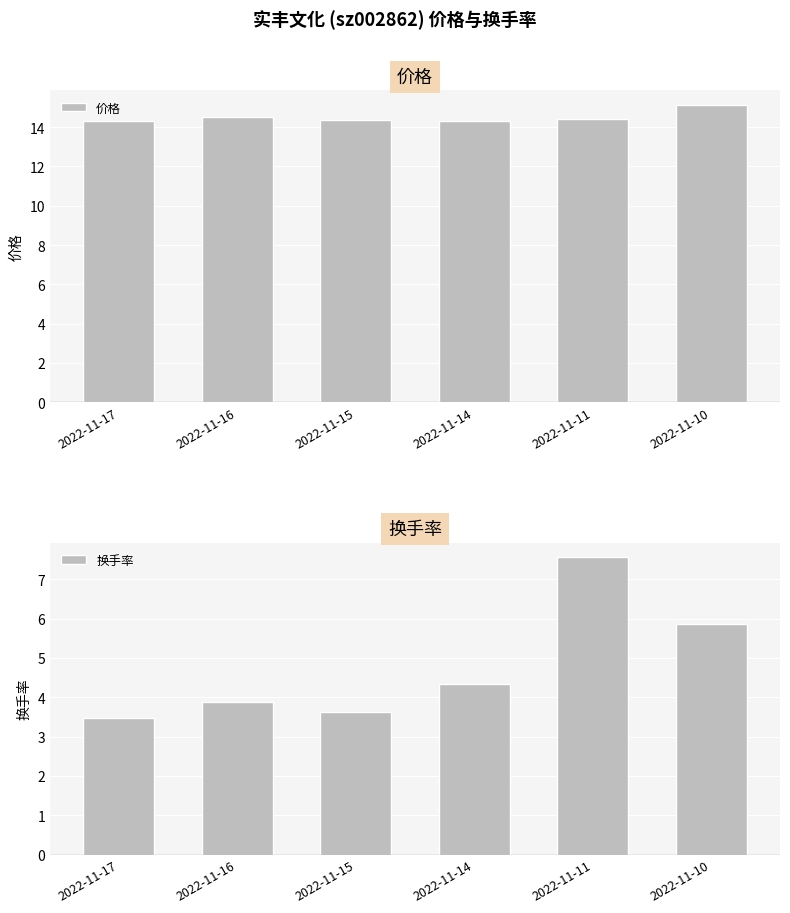

How many categories are shown in the chart?

6